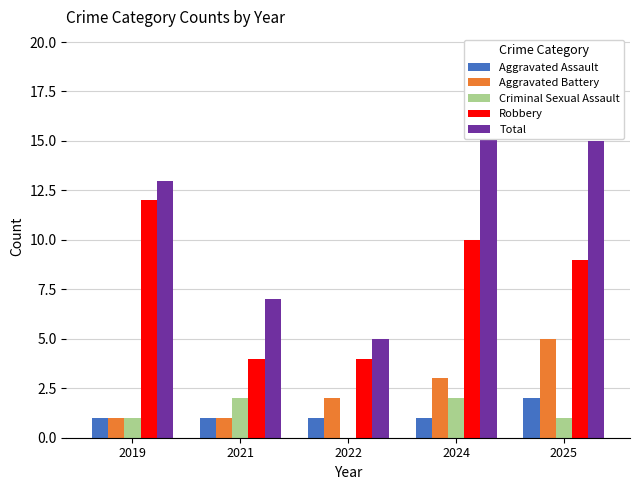

What is the total value across all series at 2021?

15